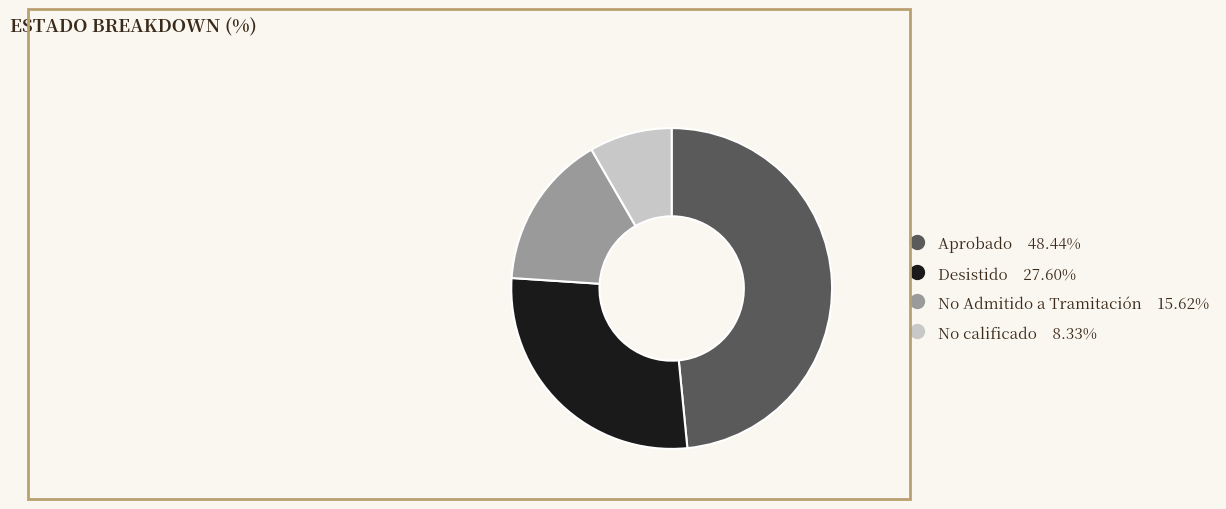

Count the number of slices in the pie.

4